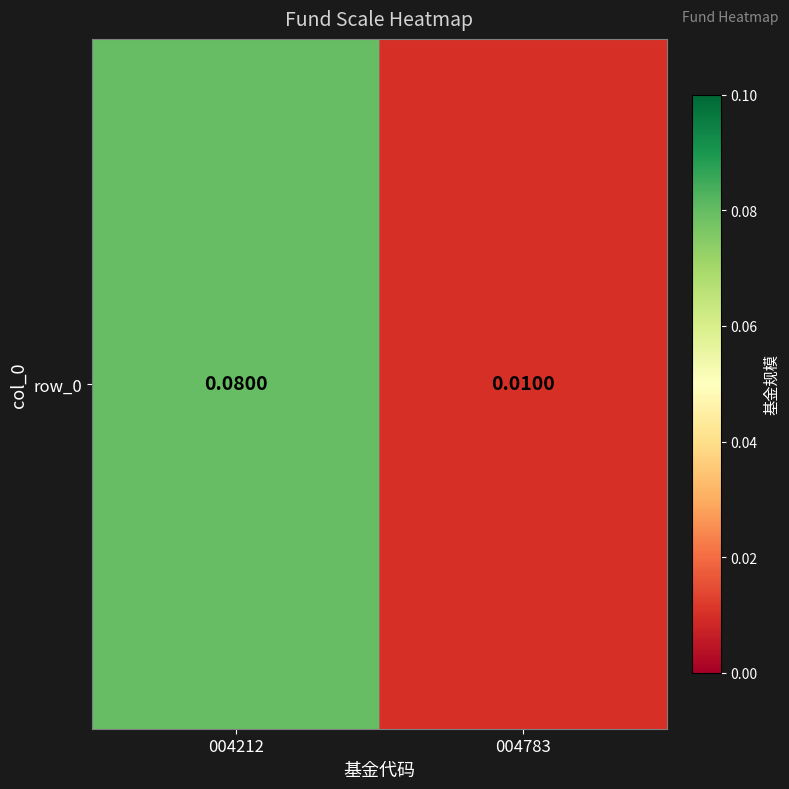

Is it true that the value at 004212 is 0.1?

True